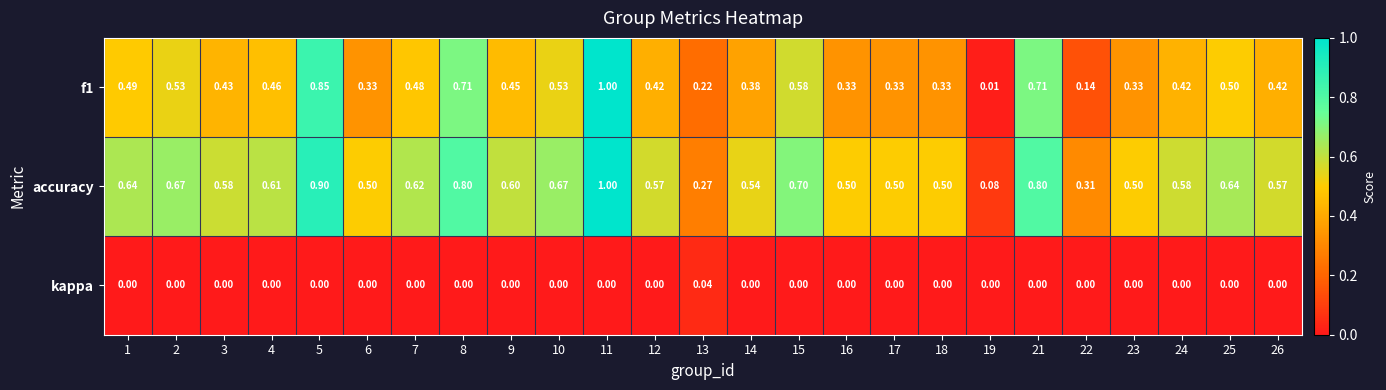

How many categories are shown in the chart?

25